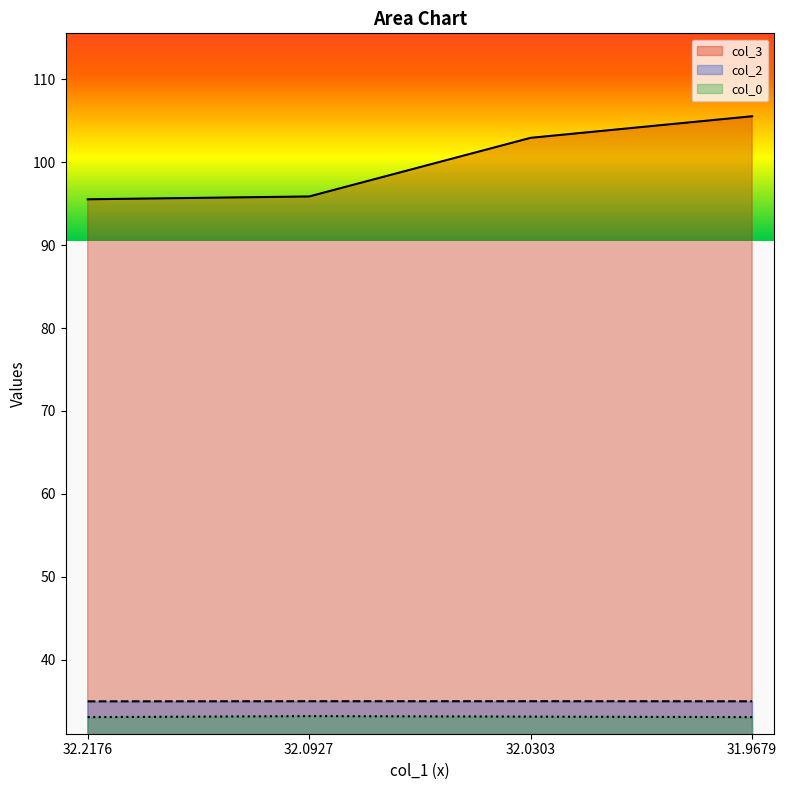

How many col_2 values are between 34 and 35?

4